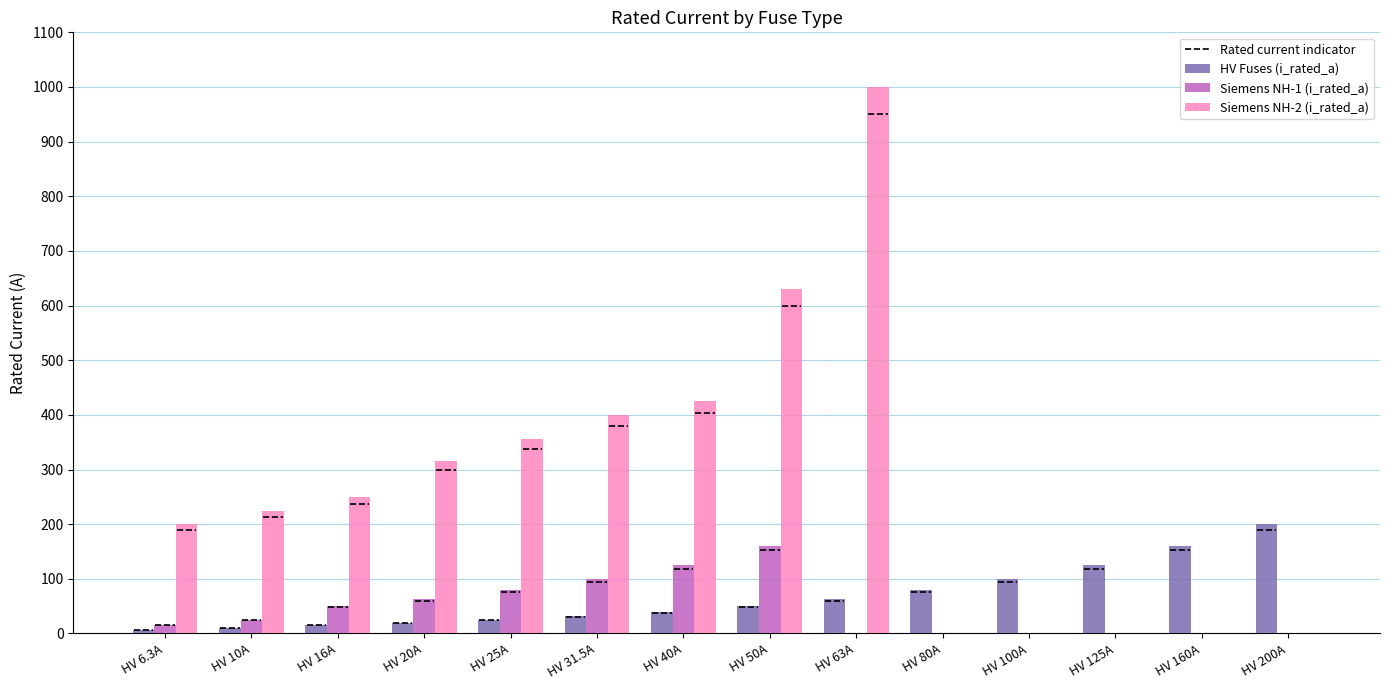

The HV Fuses (i_rated_a) series shows 160.0 at HV 160A. True or false?

True